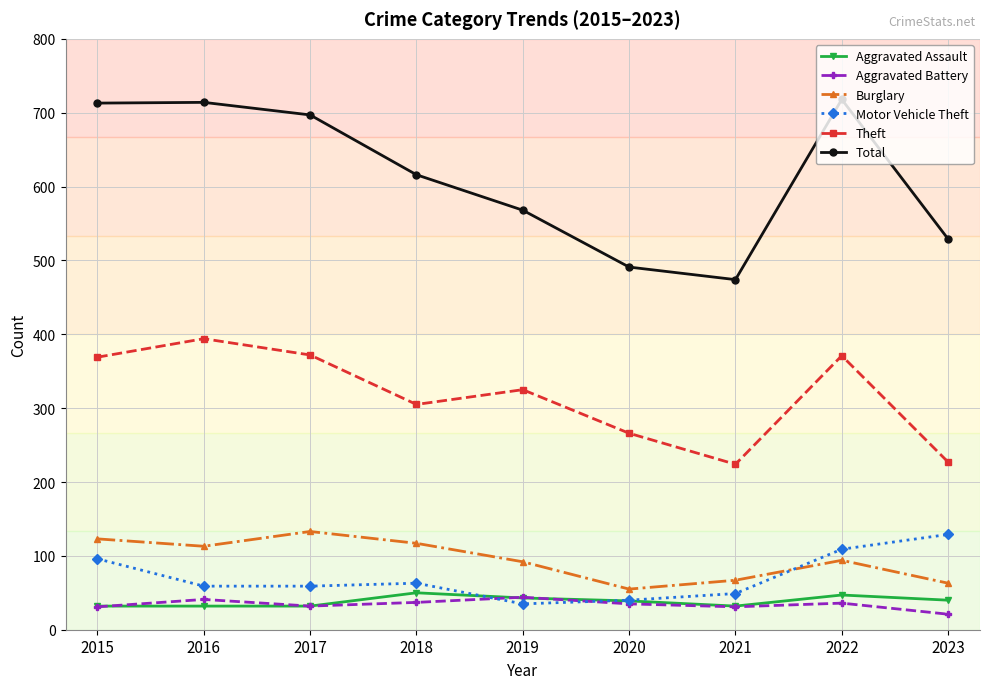

What is the sum of the Aggravated Assault values at 2018 and 2019?

93